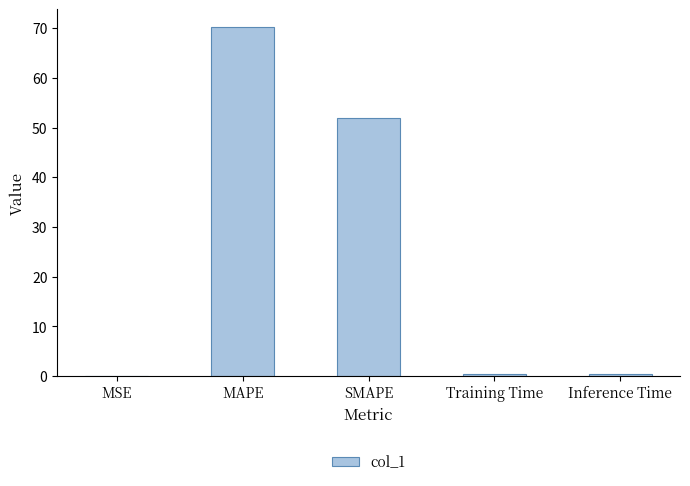

The value at MAPE is 70.3. True or false?

True